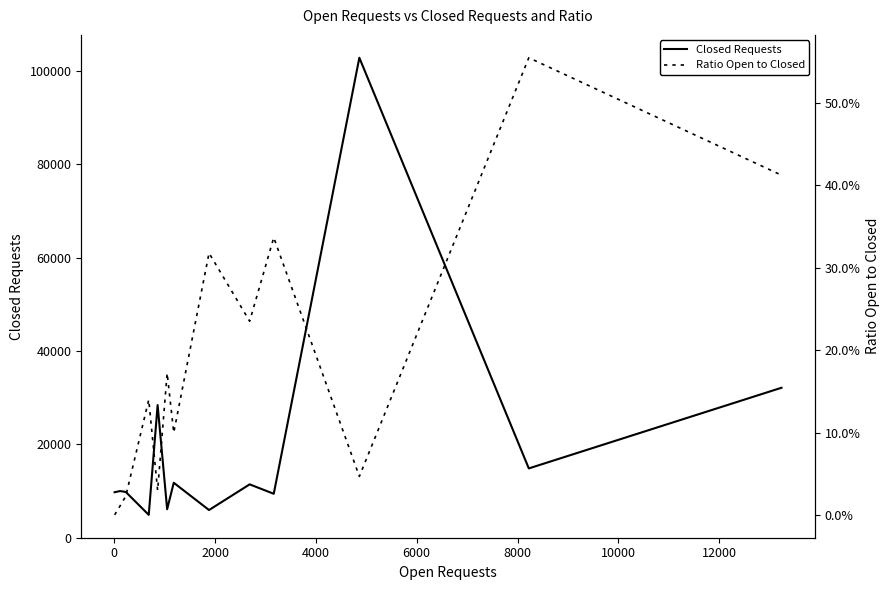

True or false: Ratio Open to Closed and Closed Requests intersect in this chart.

False